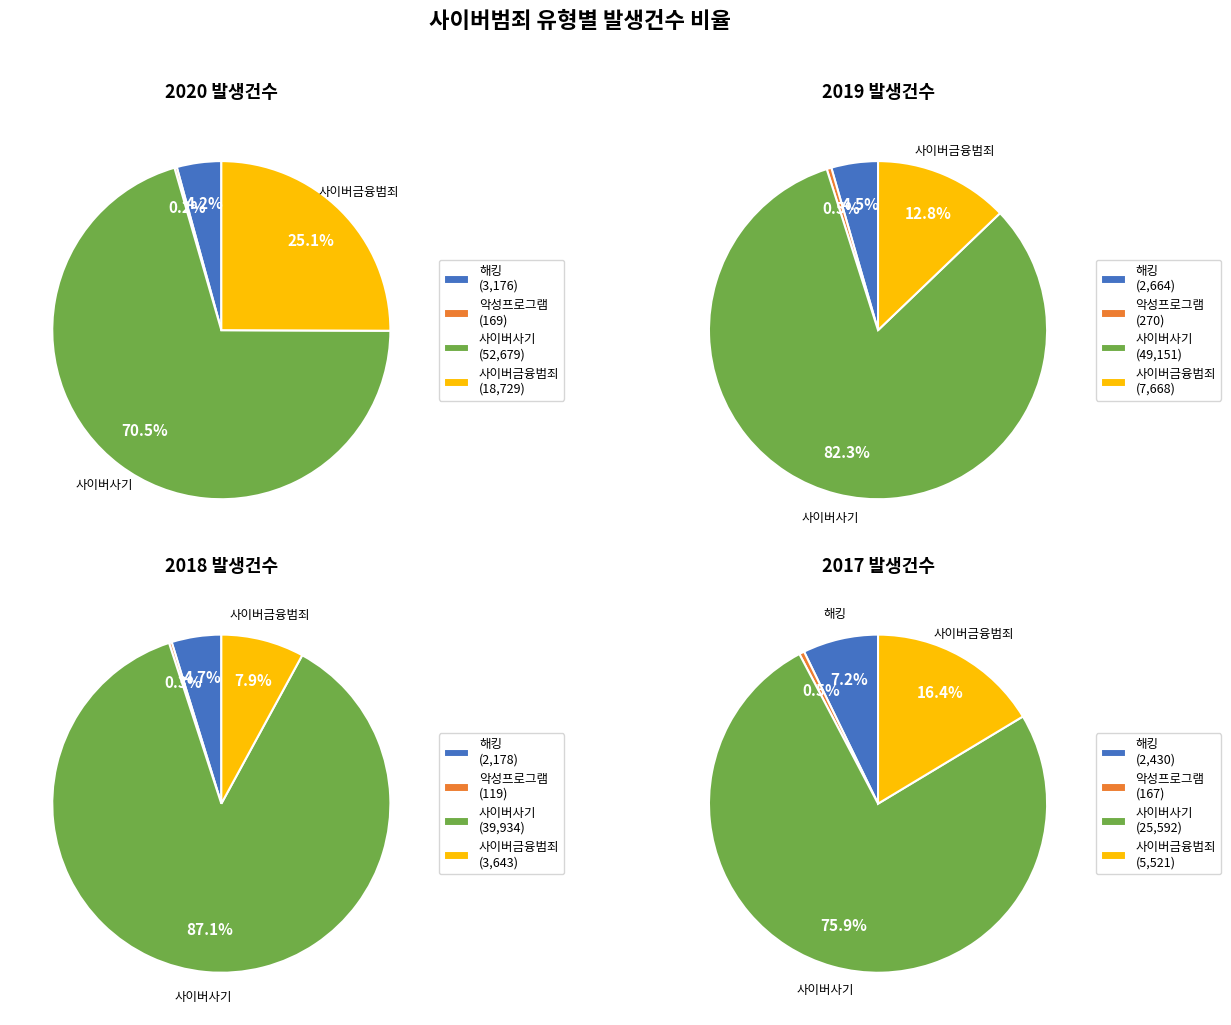

How much of the chart is everything except 20?

99.8%